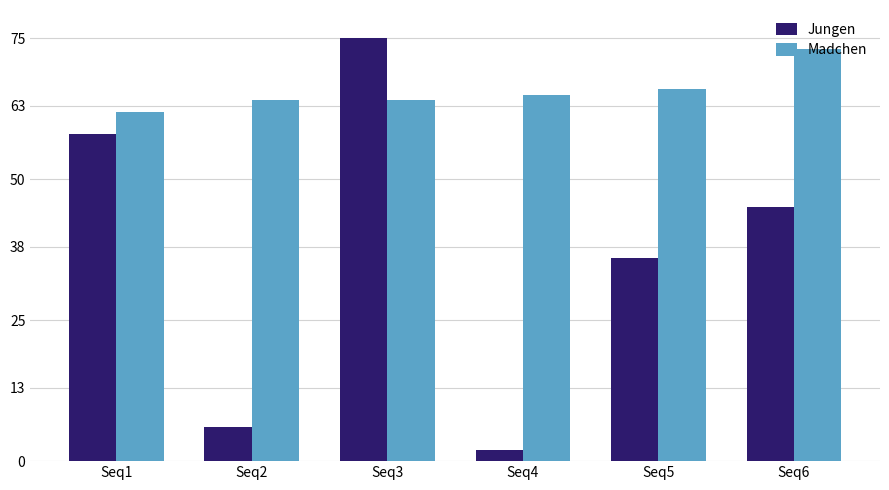

Count the number of categories in the chart.

6